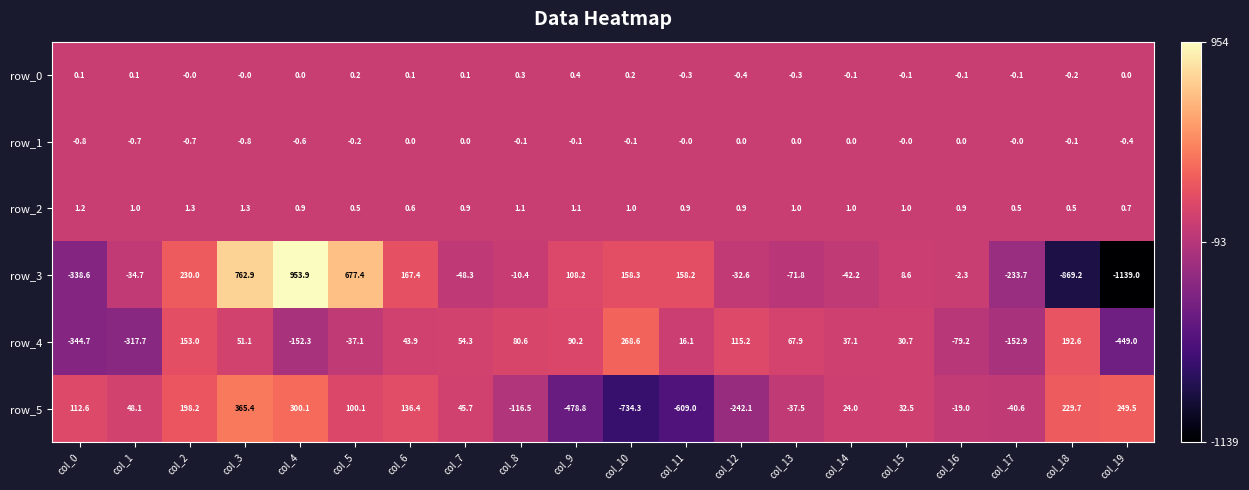

Where does the row_3 series first go above -2?

col_2